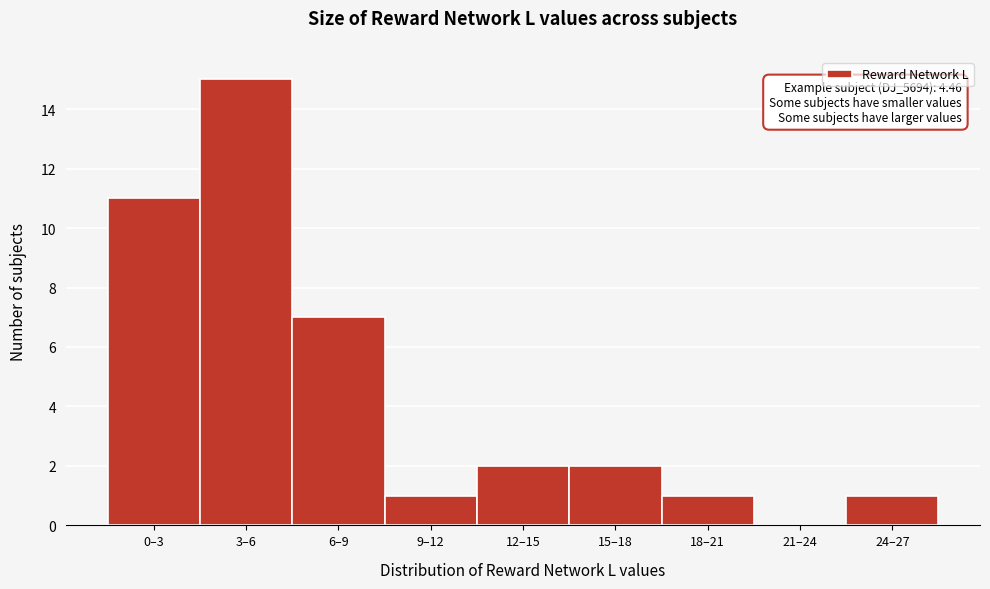

Reading left to right, list all the values displayed in this chart.

0–3=11	3–6=15	6–9=7	9–12=1	12–15=2	15–18=2	18–21=1	21–24=0	24–27=1